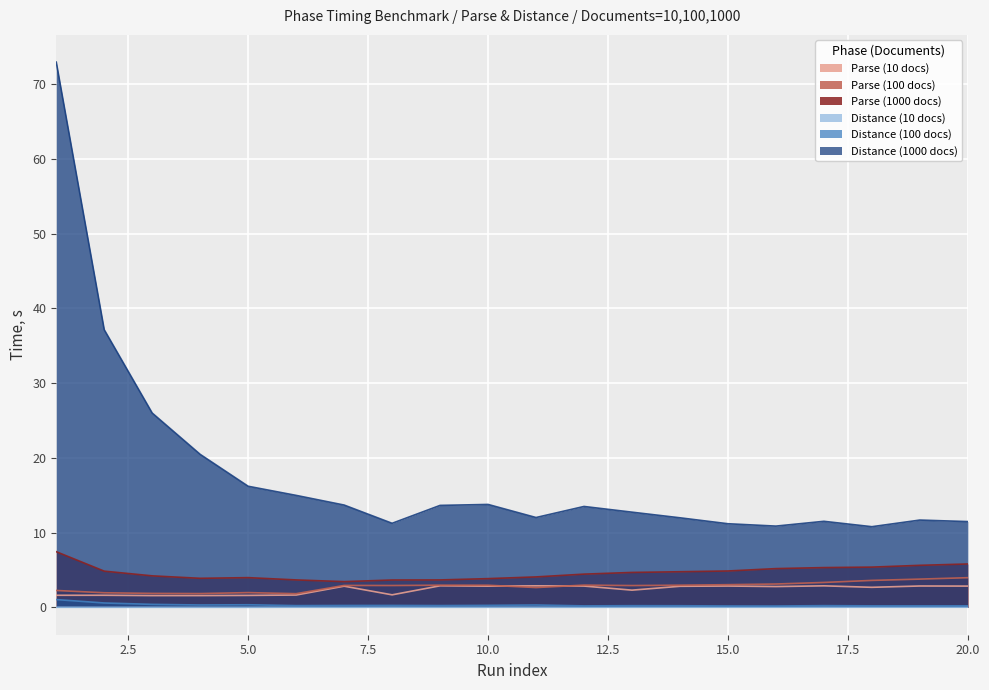

In Parse (100 docs), how many points are lower than both neighbors (excluding endpoints)?

5